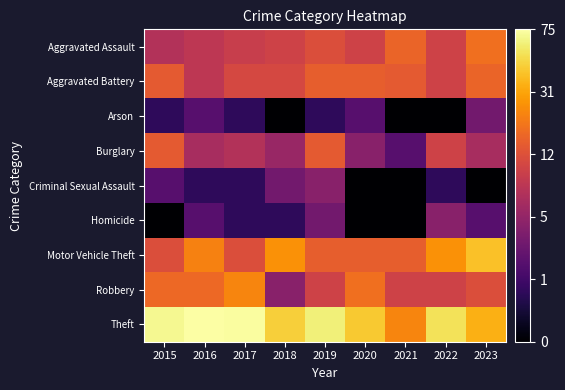

Which series has the largest total across all categories?

Theft